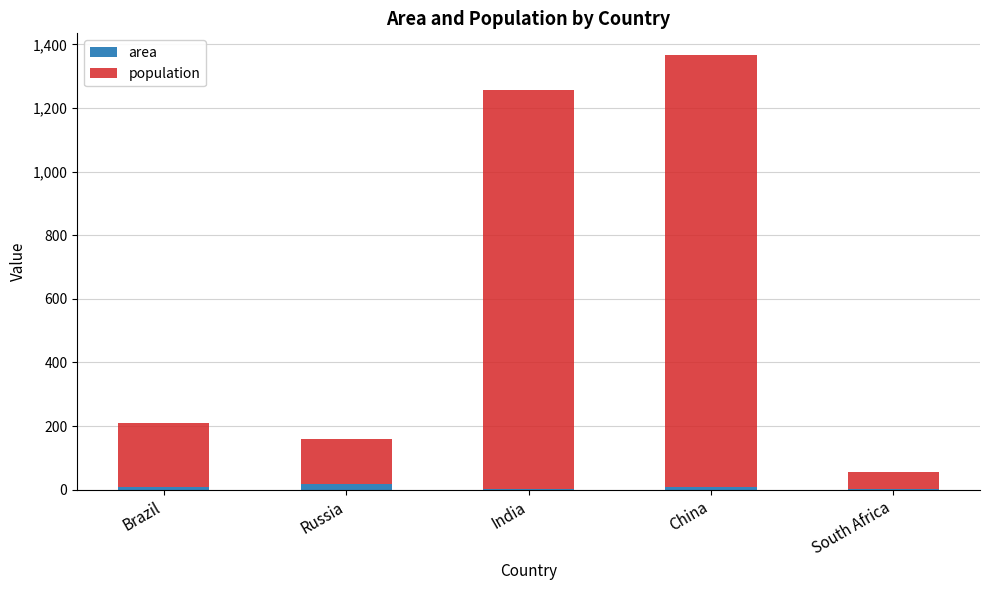

At which category is the sum across all series the highest?

China